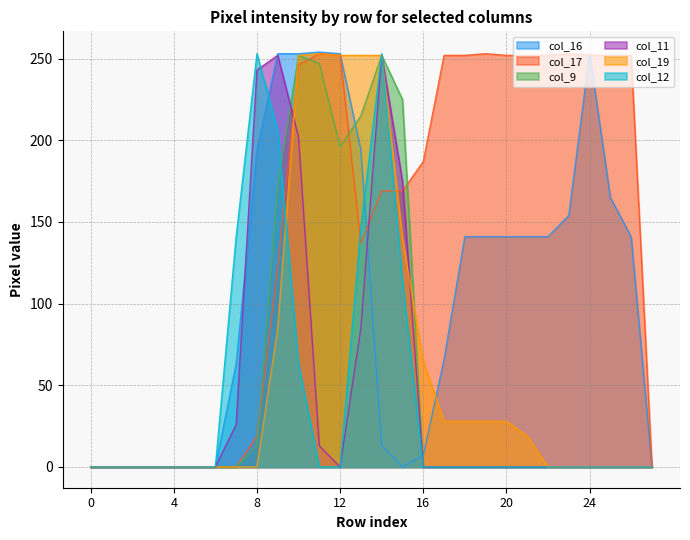

The value of col_11 at 15 is 269. True or false?

False